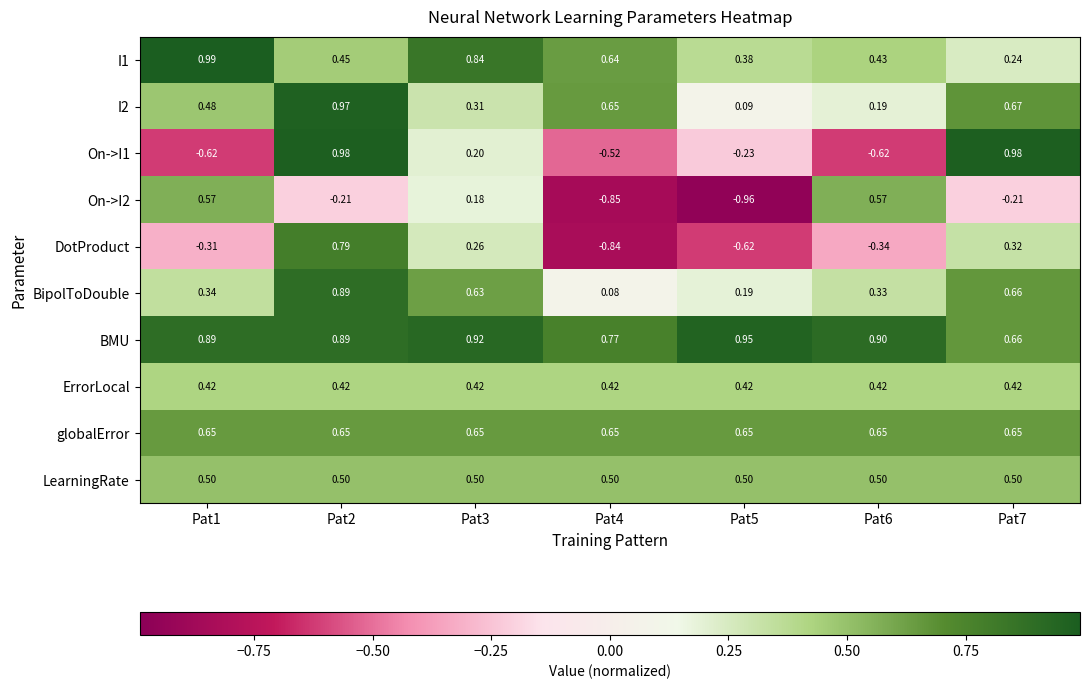

Which series has the largest total across all categories?

BMU